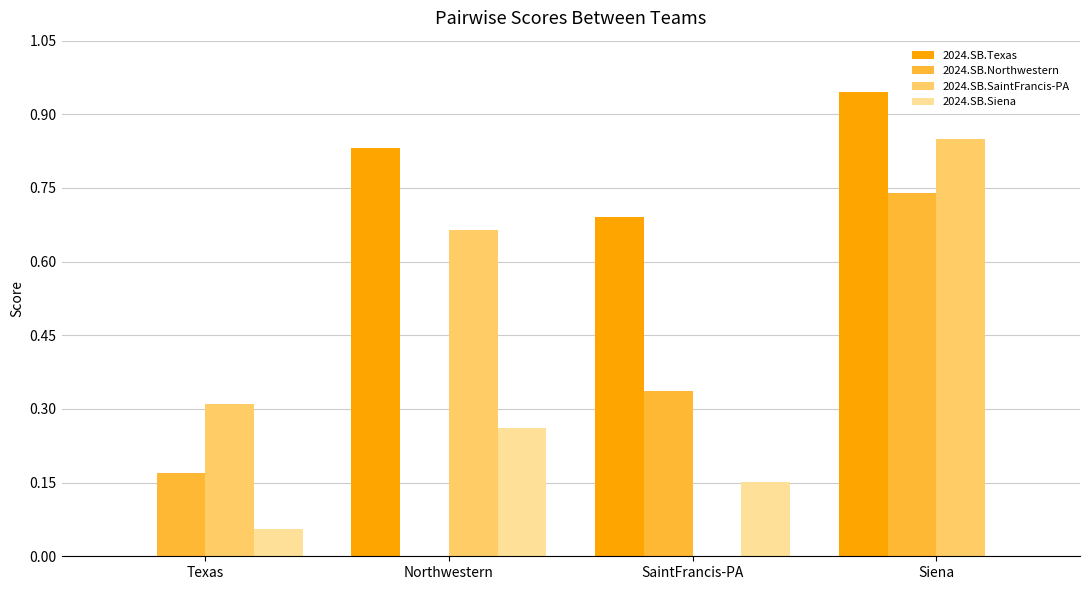

Is the value of 2024.SB.SaintFrancis-PA at Northwestern greater than the value of 2024.SB.Siena at Siena?

Yes